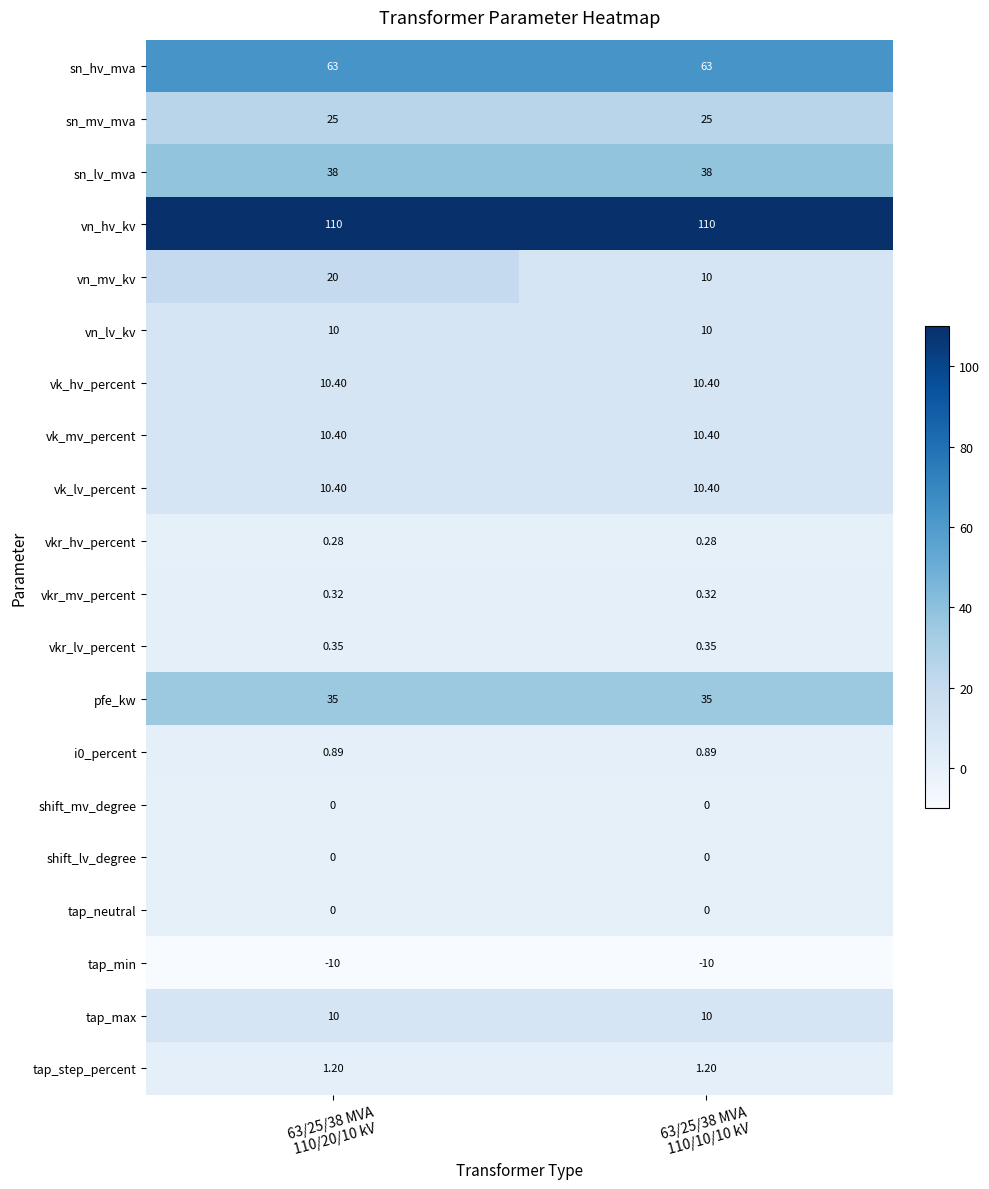

Which series has the largest total across all categories?

vn_hv_kv